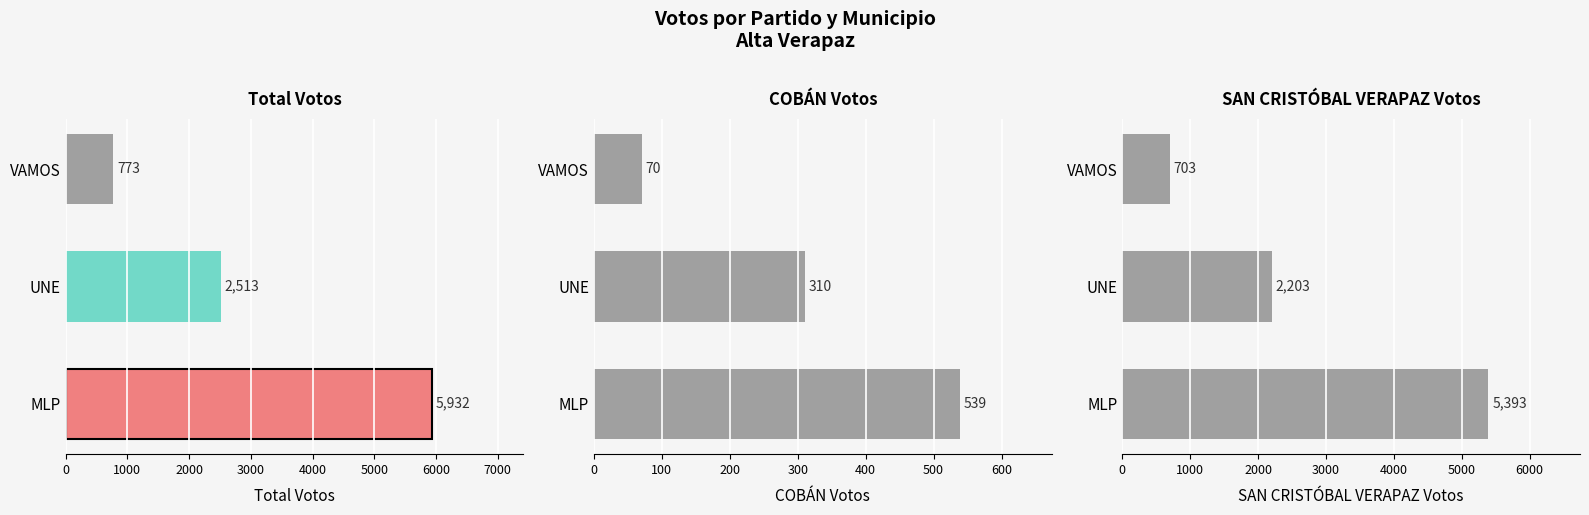

Is it true that COBÁN equals 70 at VAMOS?

True